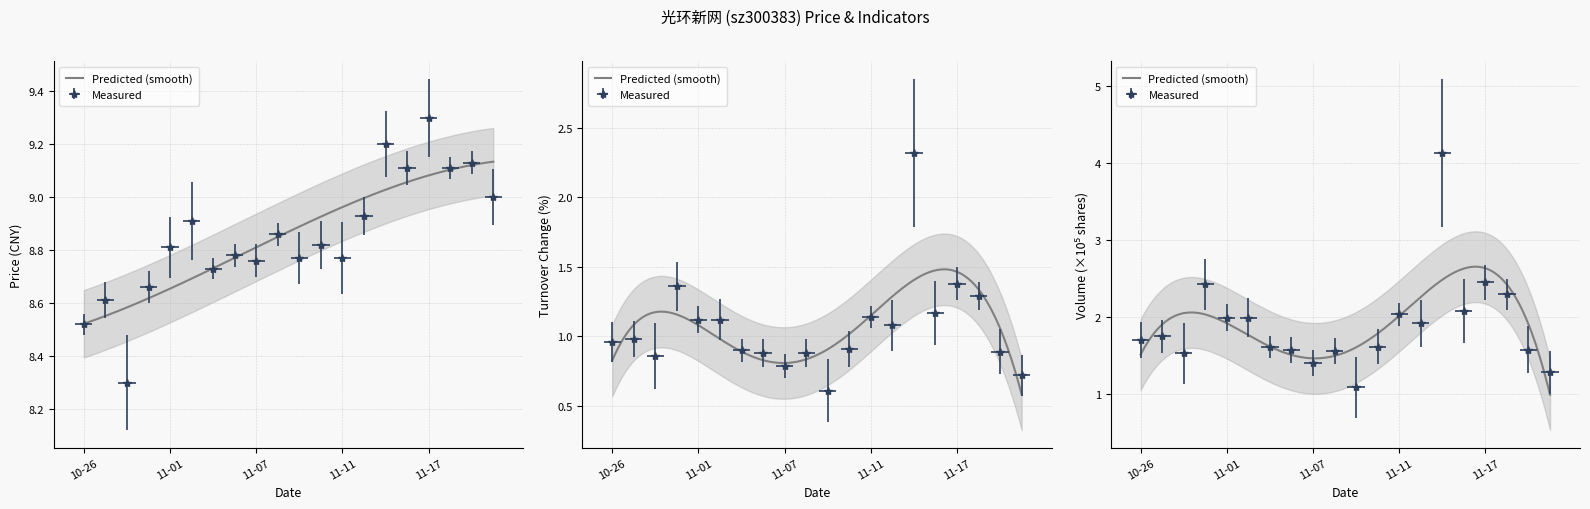

List the labels in order of t_change value, smallest first.

2022-11-09, 2022-11-22, 2022-11-07, 2022-10-28, 2022-11-04, 2022-11-08, 2022-11-21, 2022-11-03, 2022-11-10, 2022-10-26, 2022-10-27, 2022-11-14, 2022-11-01, 2022-11-02, 2022-11-11, 2022-11-16, 2022-11-18, 2022-10-31, 2022-11-17, 2022-11-15